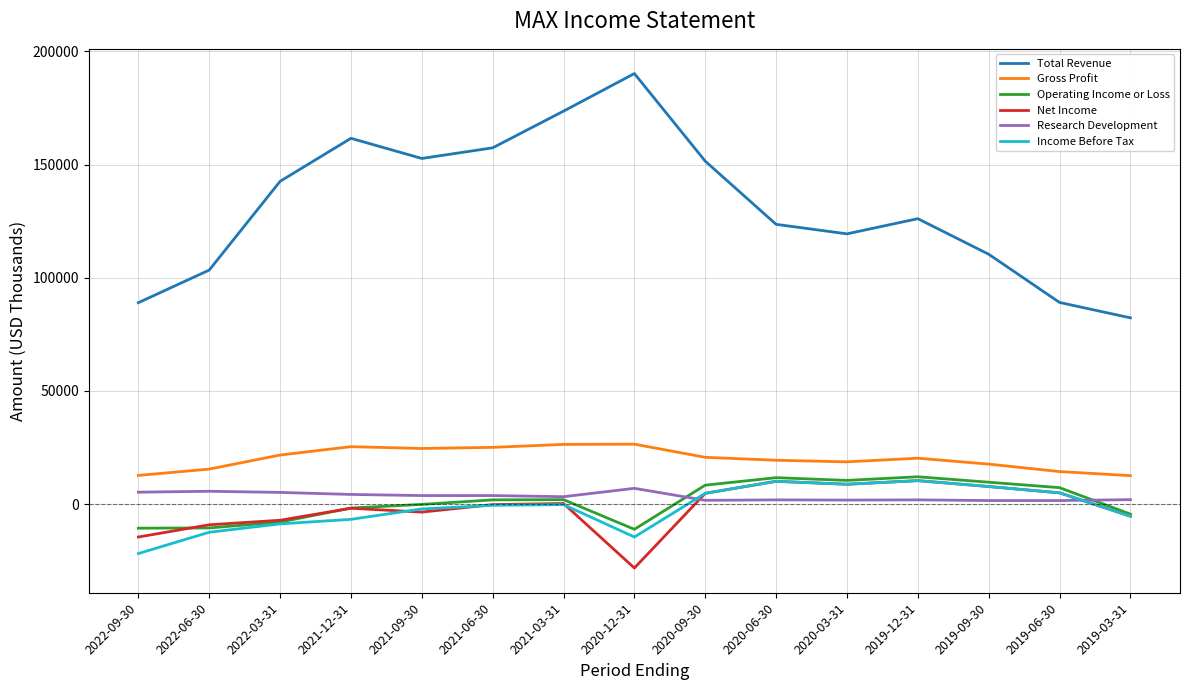

At which category does the chart reach its peak across all series?

2020-12-31